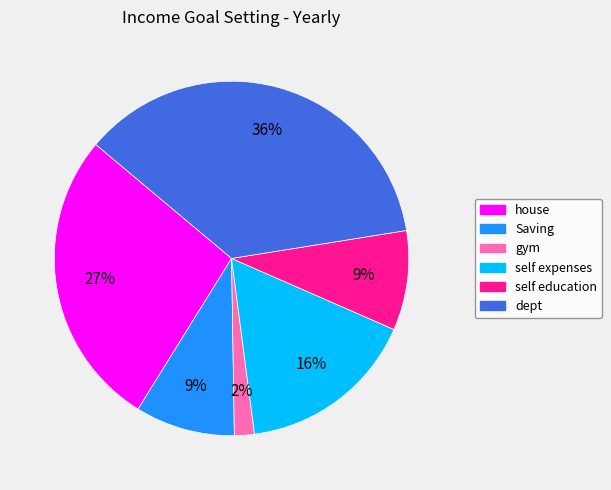

Between dept and gym, which is larger?

dept